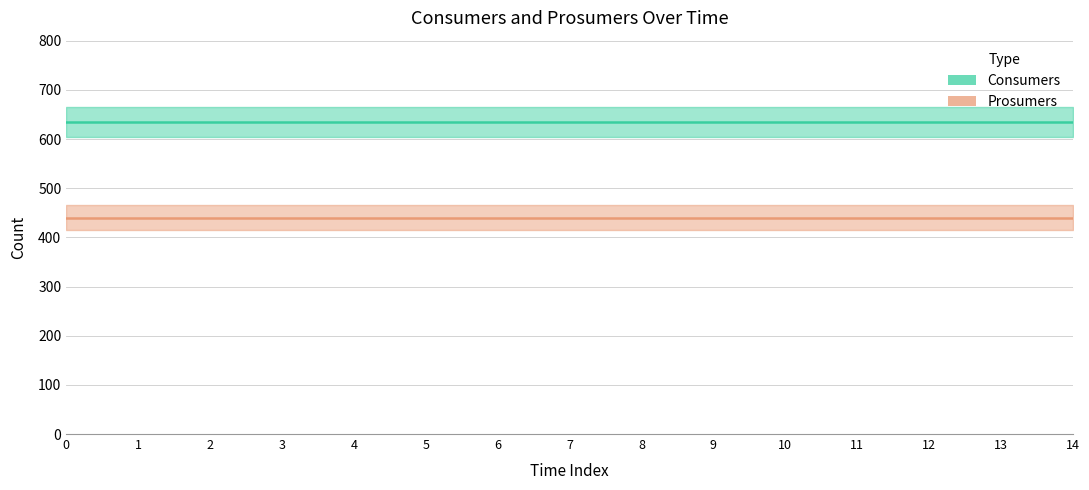

How many lines are shown in the chart?

2